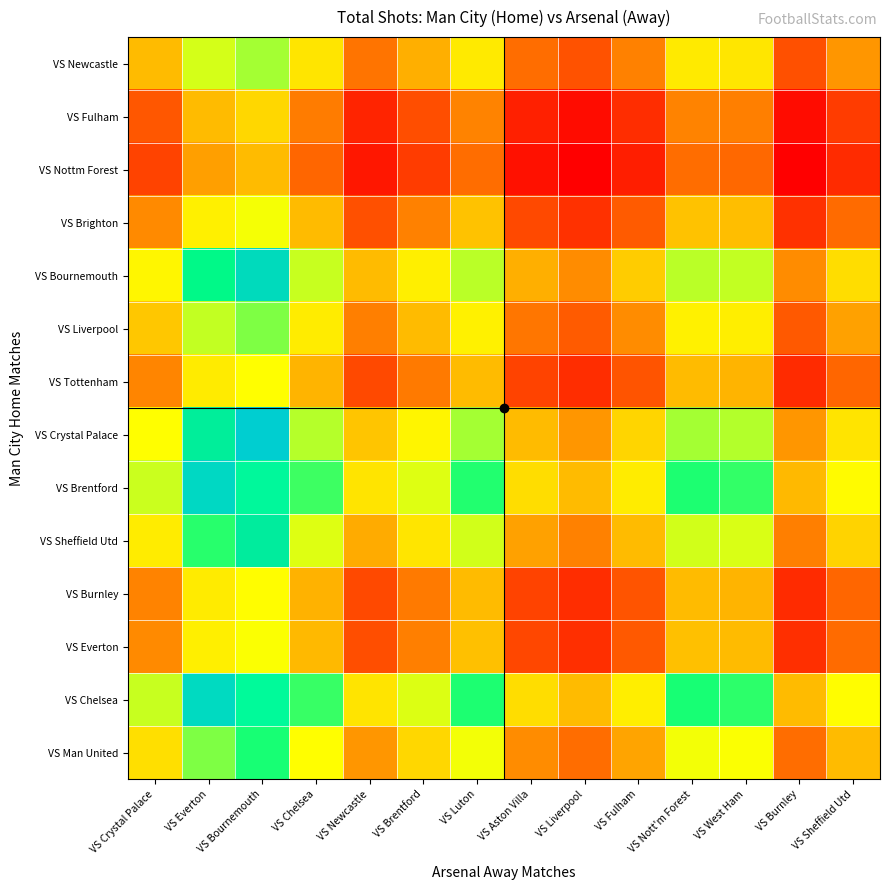

What is the difference between the highest and lowest values at VS Luton?

0.5